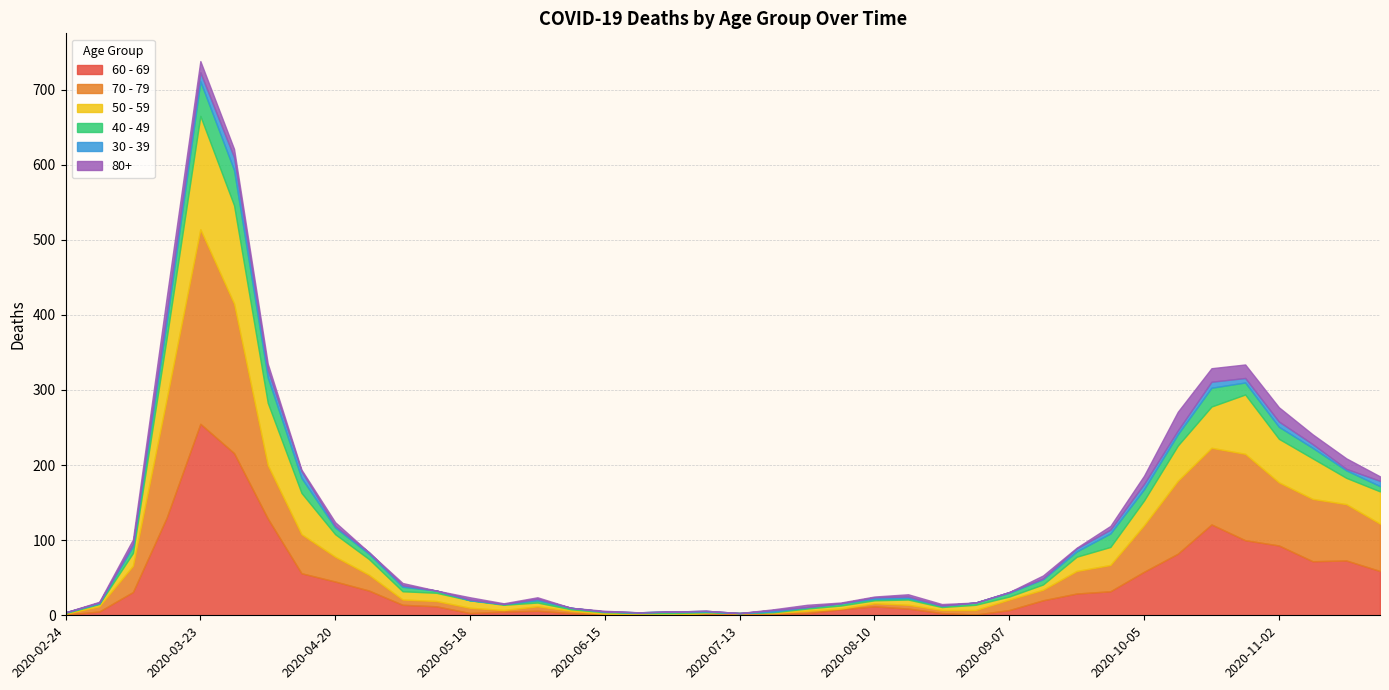

True or false: 60 - 69 and 80+ cross at least once.

False